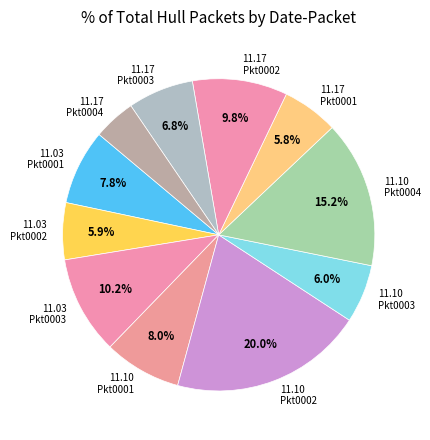

Which has a higher value, 11.03 Pkt0002 or 11.03 Pkt0001?

11.03 Pkt0001